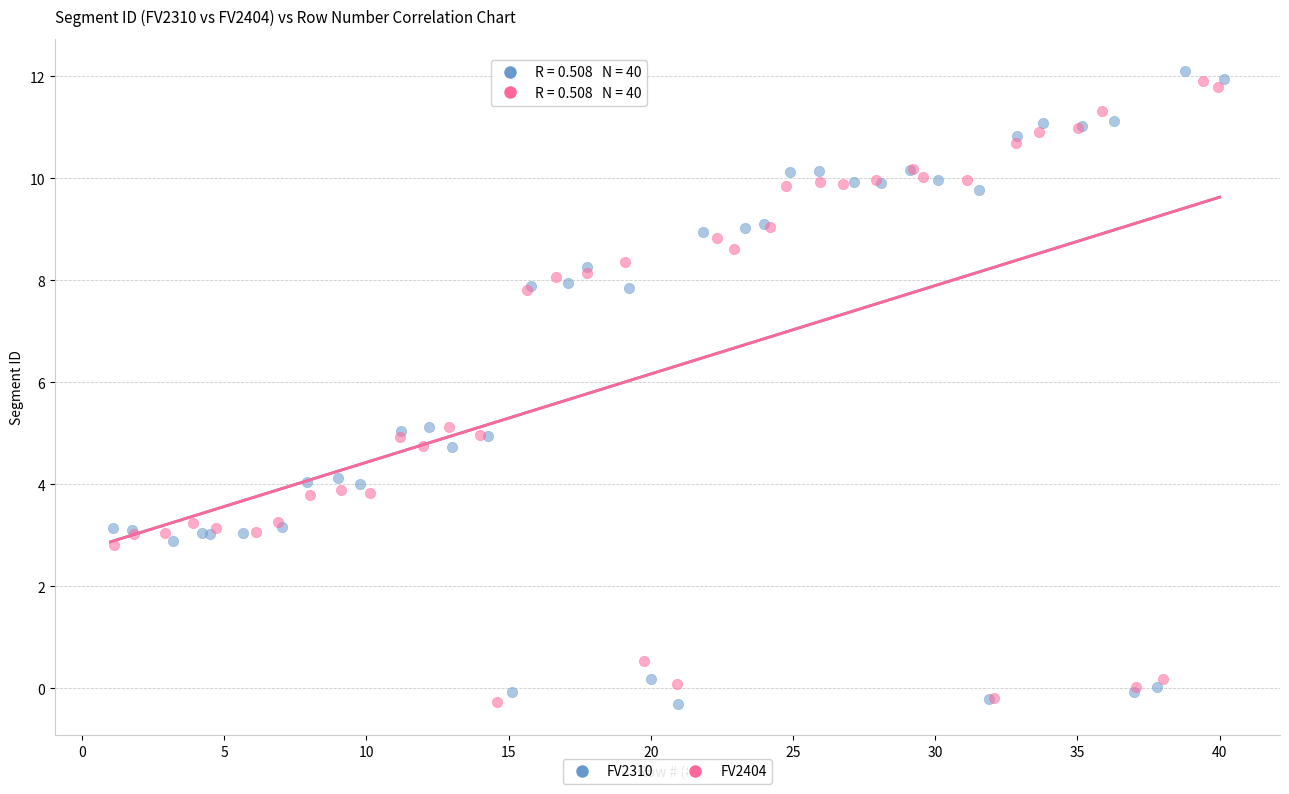

Which series has the largest Y range (max minus min)?

FV2310